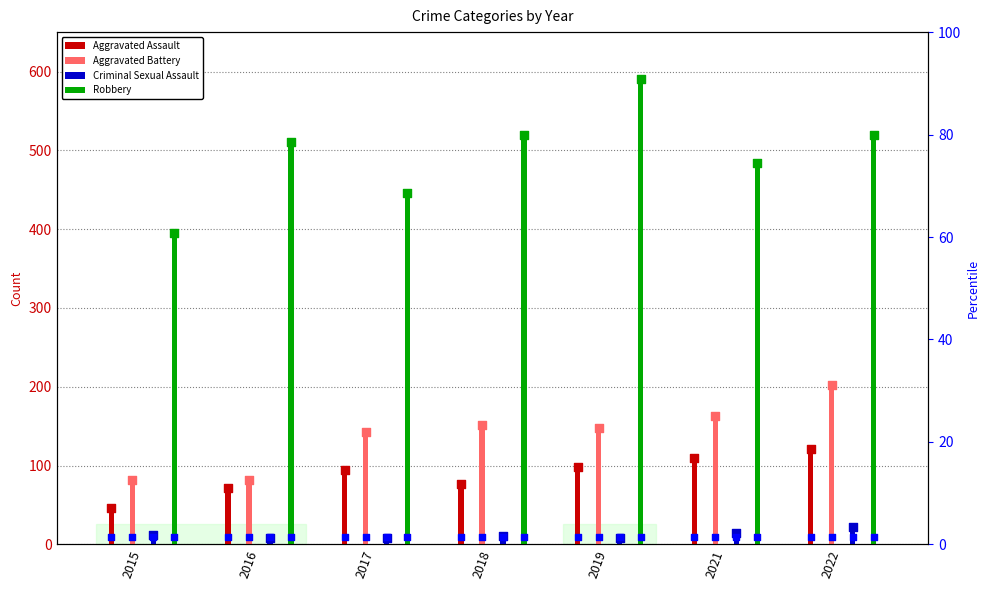

What is the total value across all series at 2017?

691